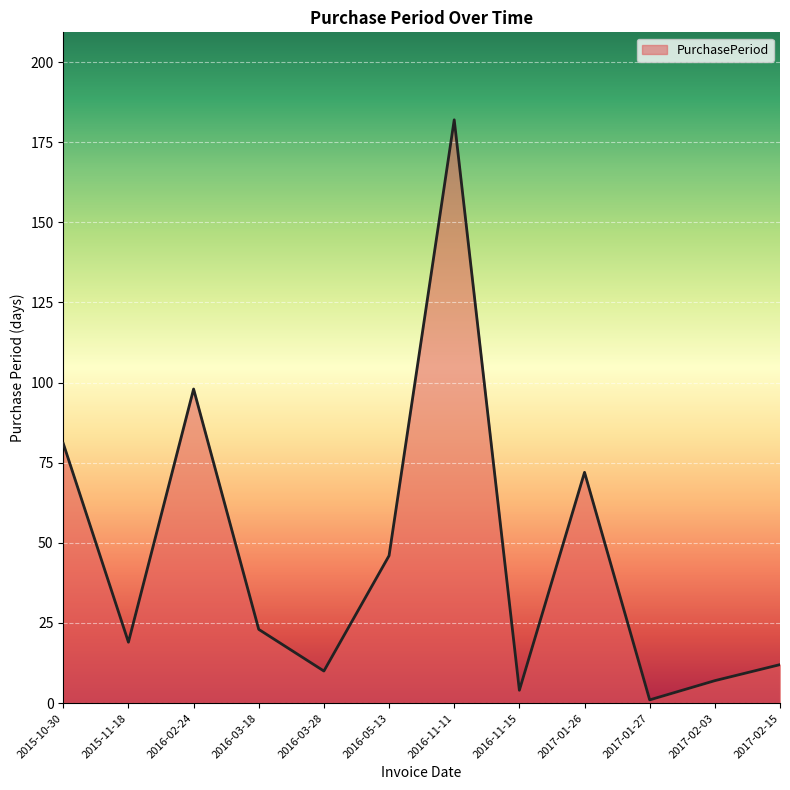

What is the approximate value at 2015-11-18?

19